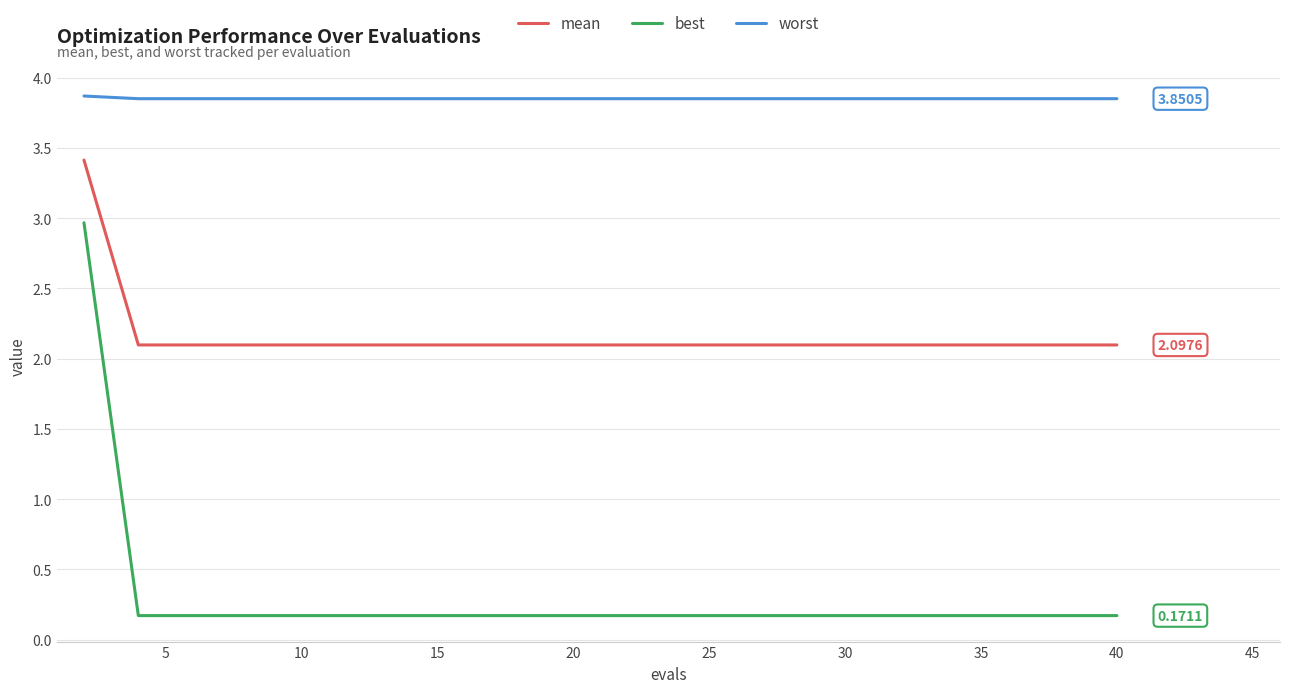

Which series has the largest total across all categories?

worst